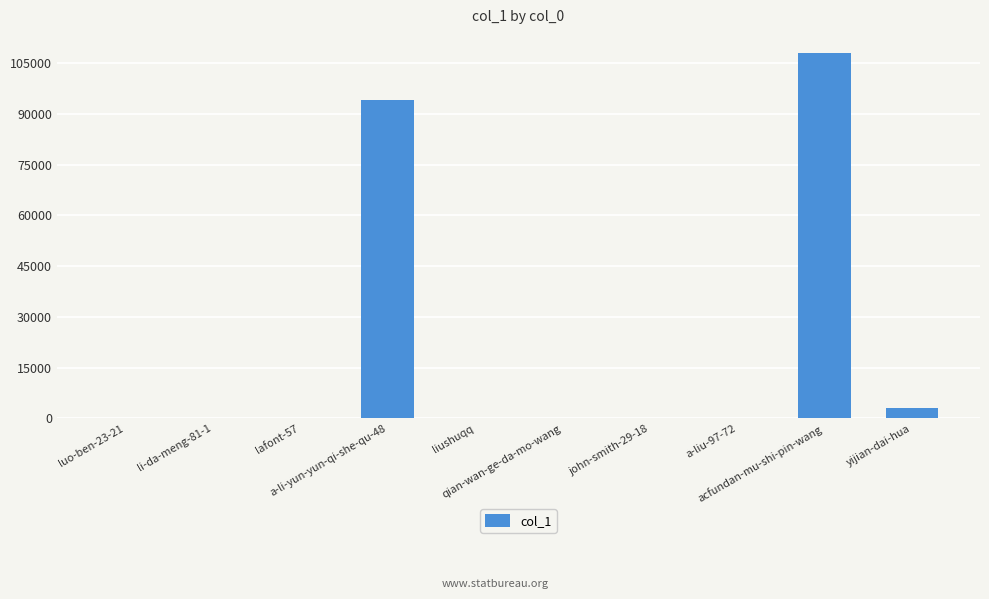

Is it true that the value at yijian-dai-hua is 3162?

True